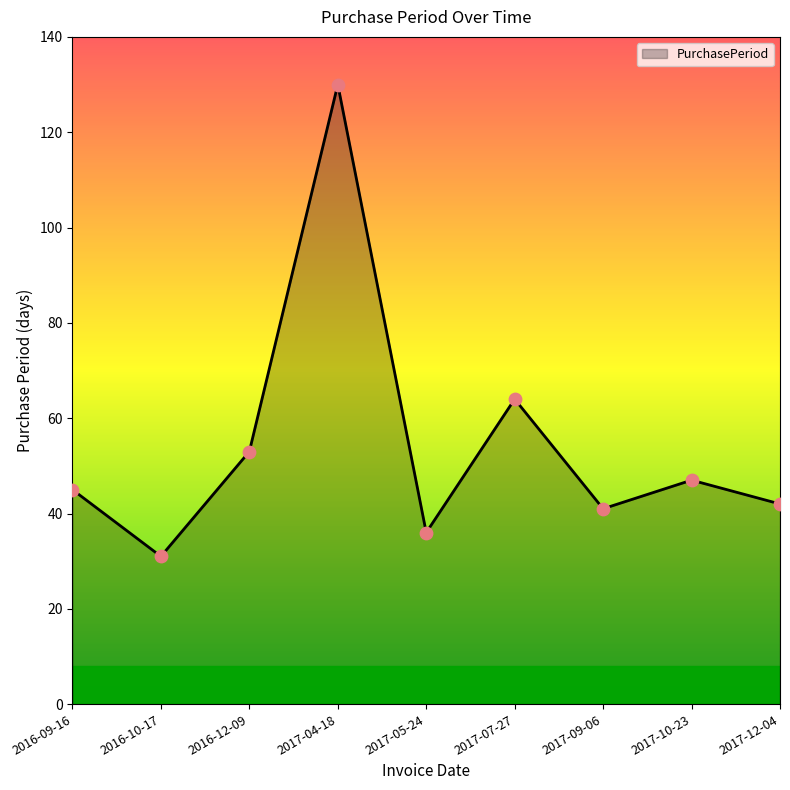

Approximately how many times larger is the value at 2017-10-23 compared to 2017-09-06?

1.1